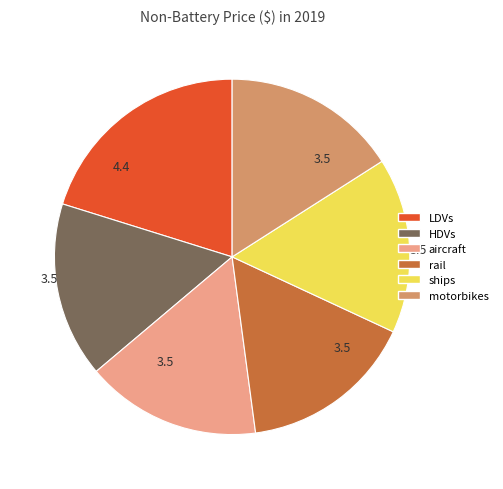

Which slice is the largest?

LDVs